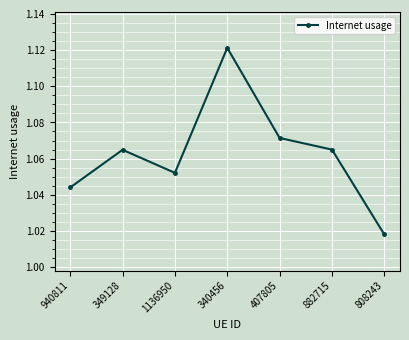

Which has a higher value, 340456 or 808243?

340456